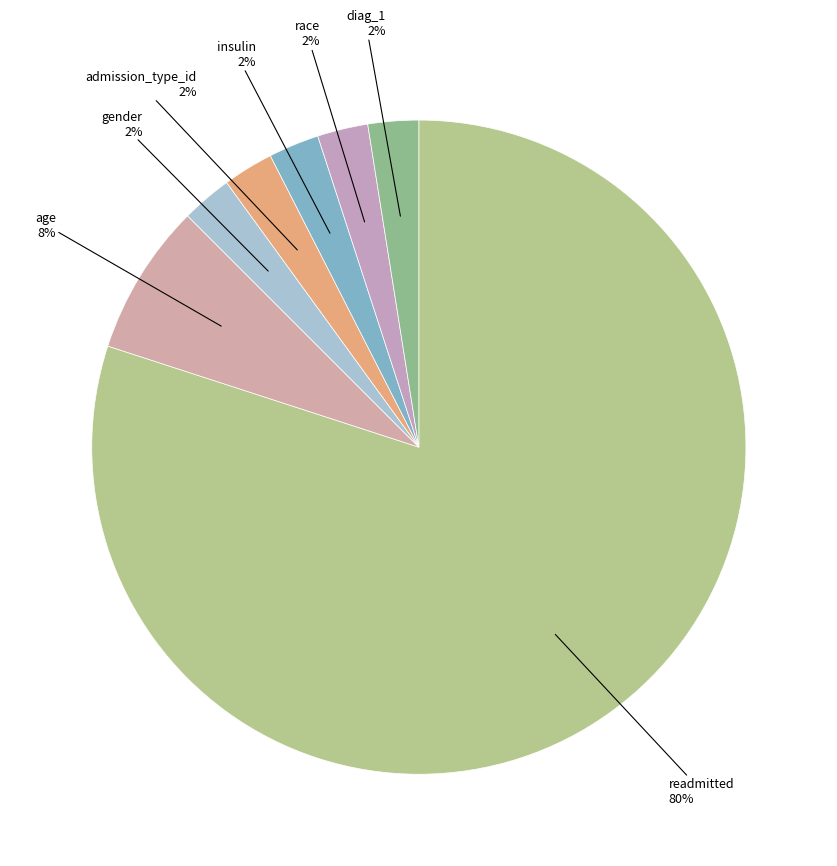

Which slice is the largest?

readmitted